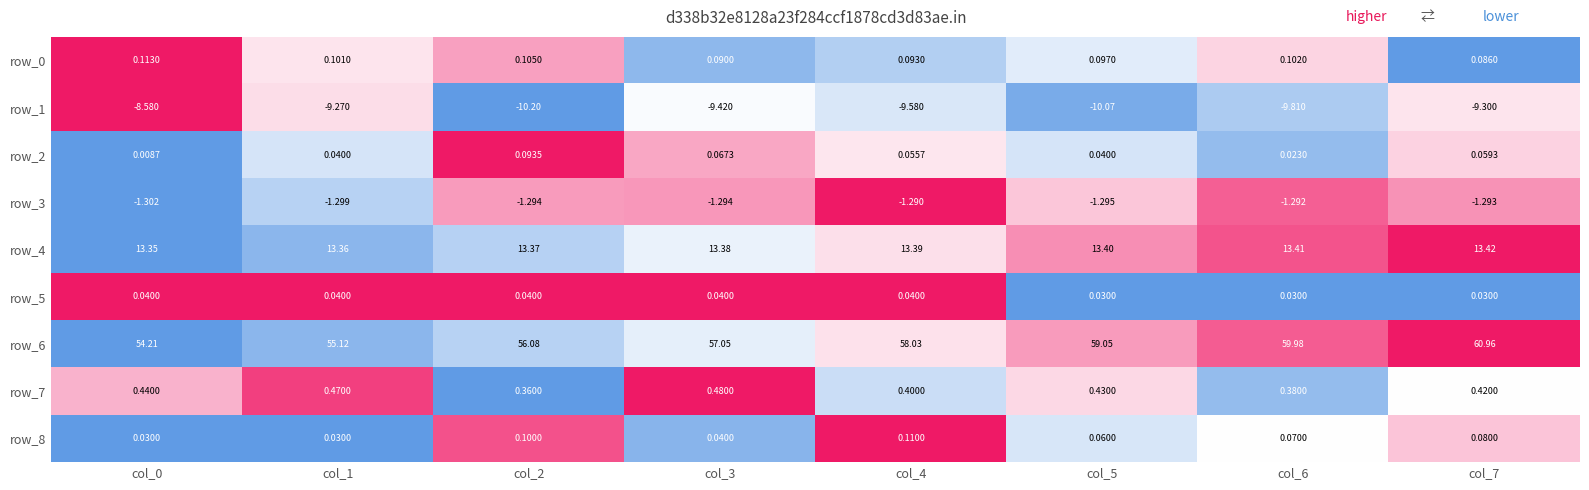

Which series has the largest total across all categories?

row_6